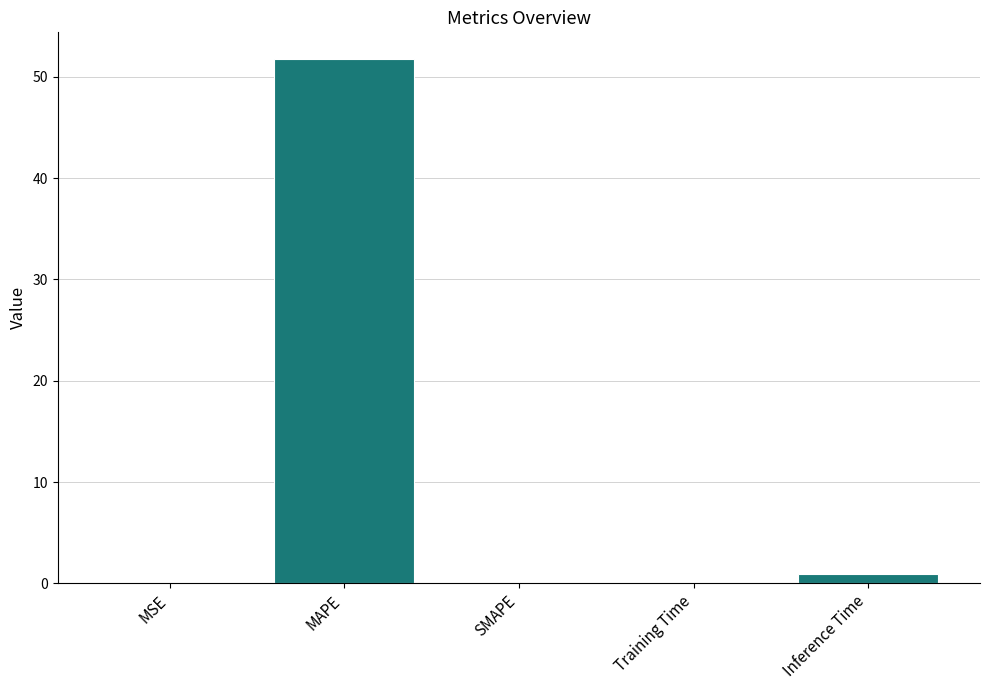

What is the change in value from MAPE to SMAPE?

-51.8